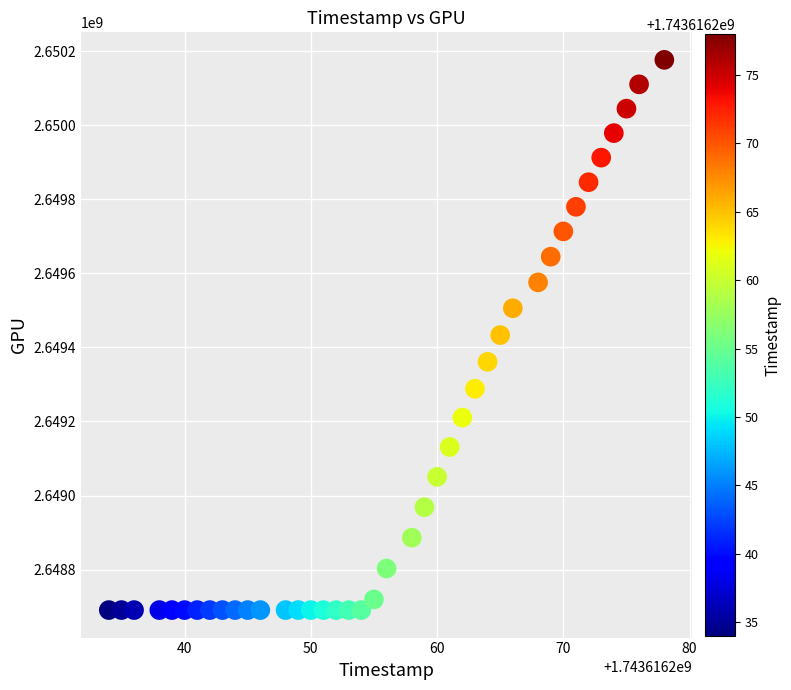

What is the range of Y values (max minus min)?

1486454